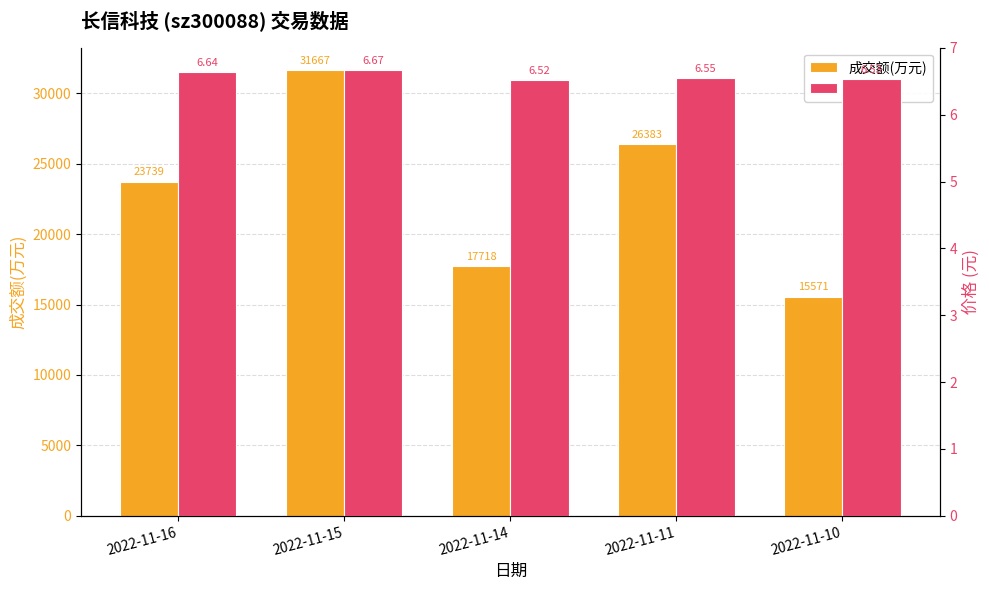

How many distinct data groups are displayed?

2